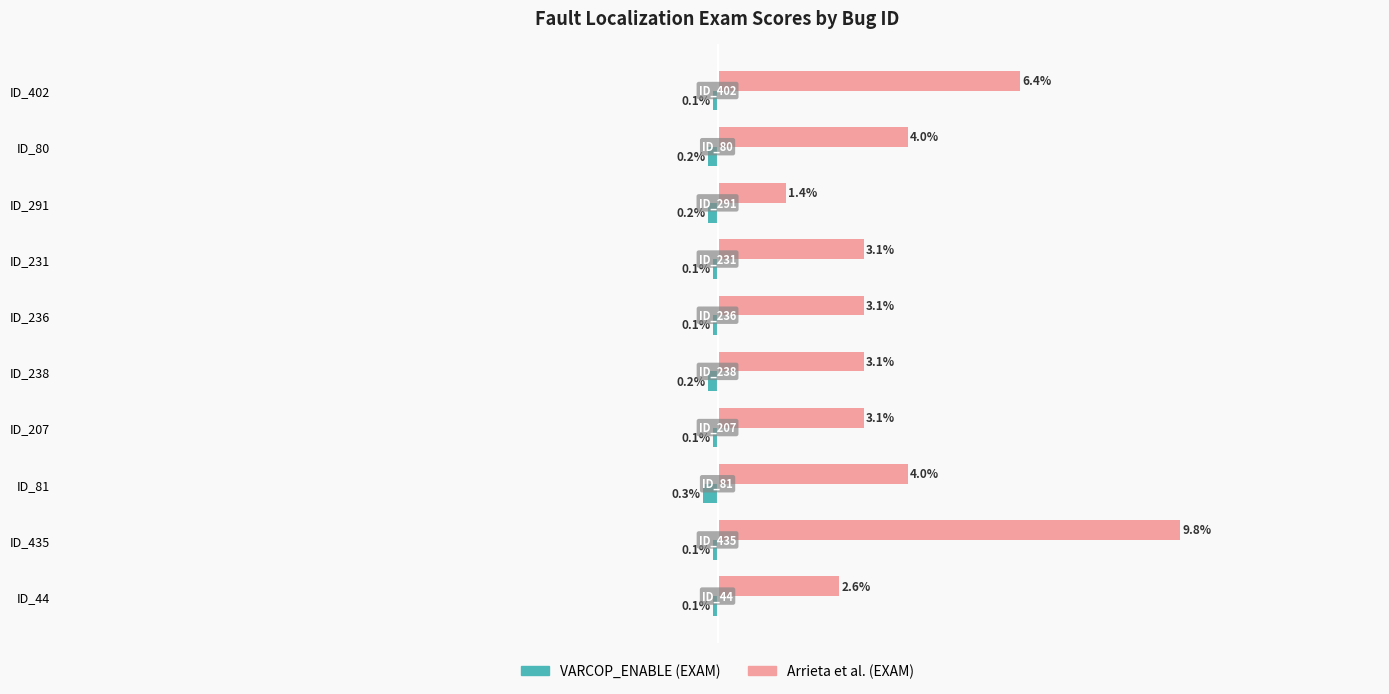

Which series changed the most between ID_402 and ID_231?

Arrieta et al. (EXAM)